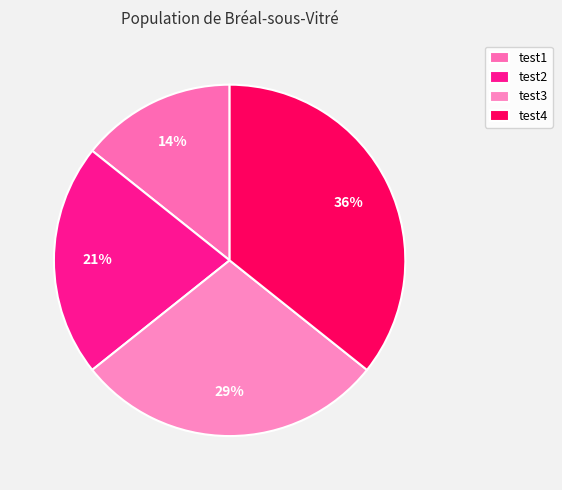

How many segments does this pie chart have?

4